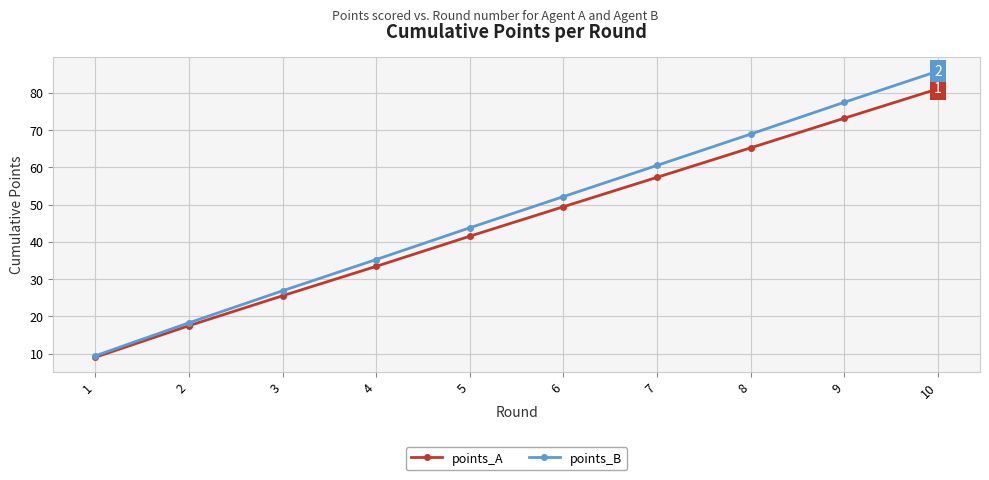

What is the minimum value shown in the chart?

9.0